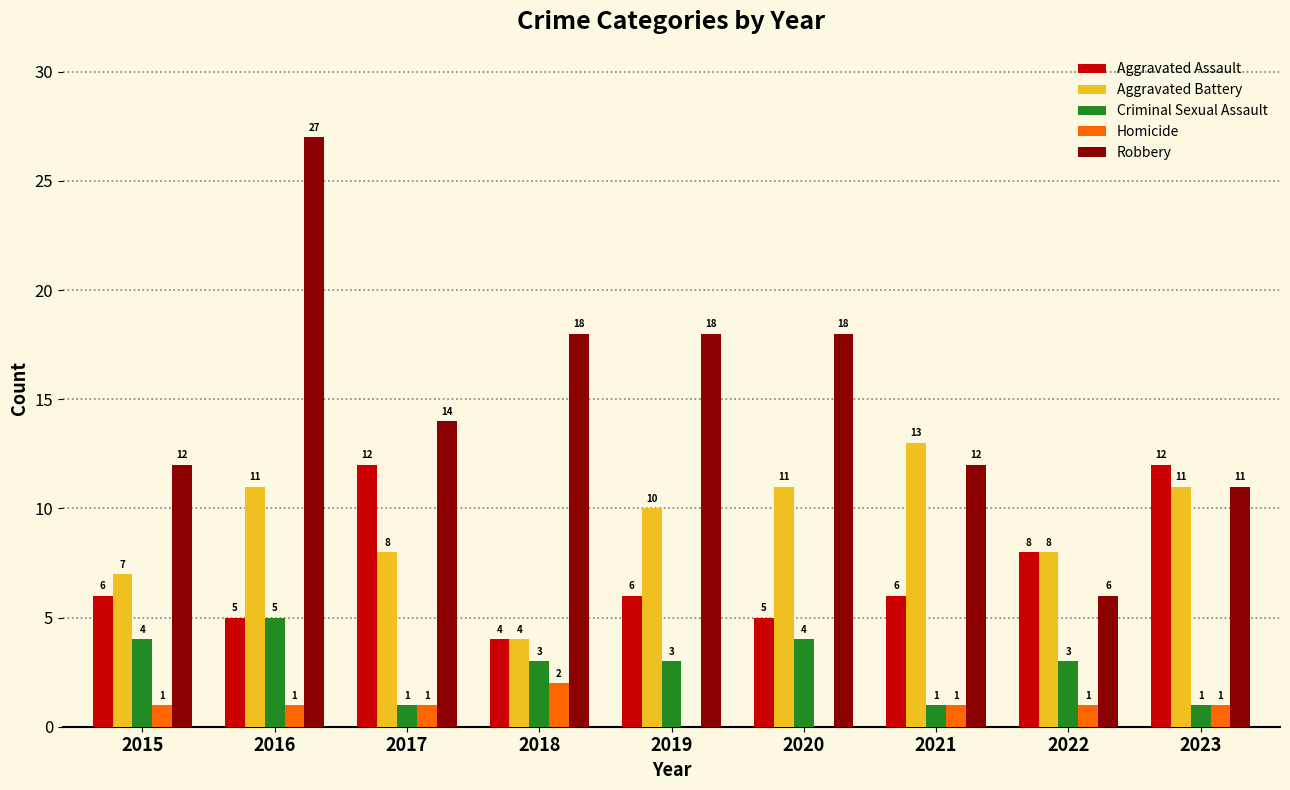

Are the bars horizontal?

No